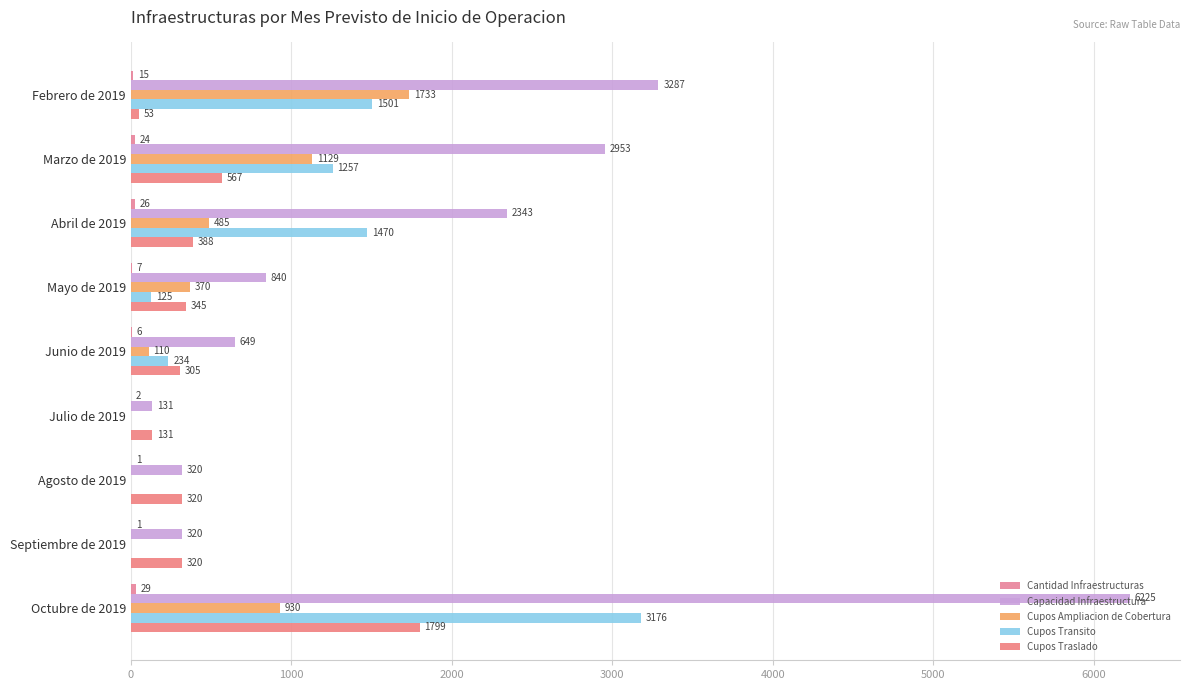

At which category is the sum across all series the highest?

Octubre de 2019